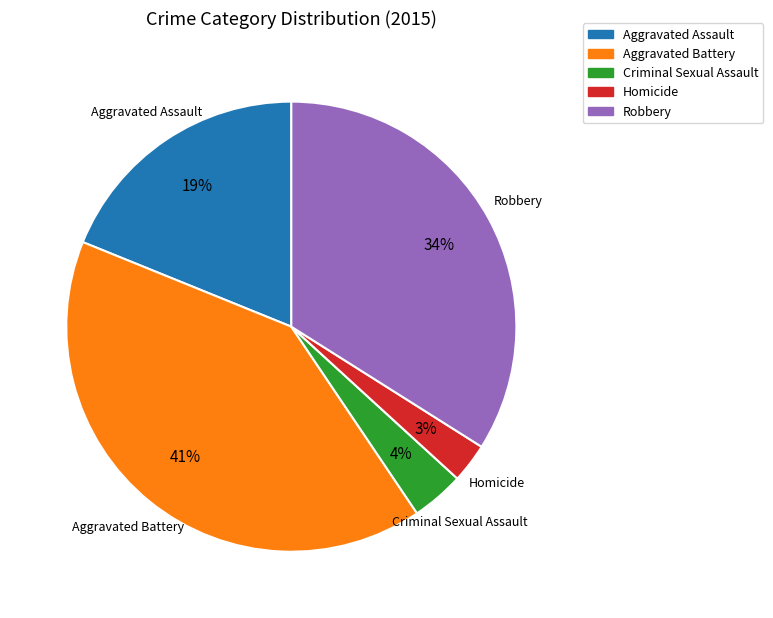

Do Homicide and Aggravated Battery together represent more than half of the pie?

No